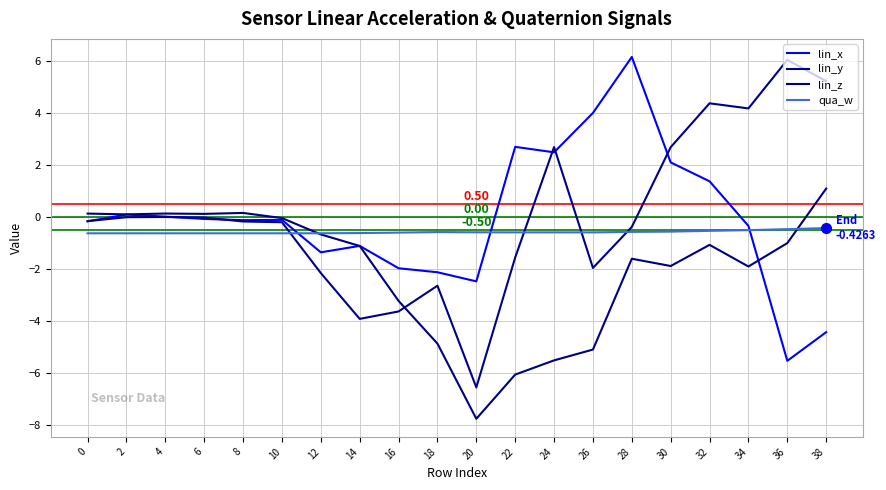

How many intersections are there between lin_y and qua_w?

4